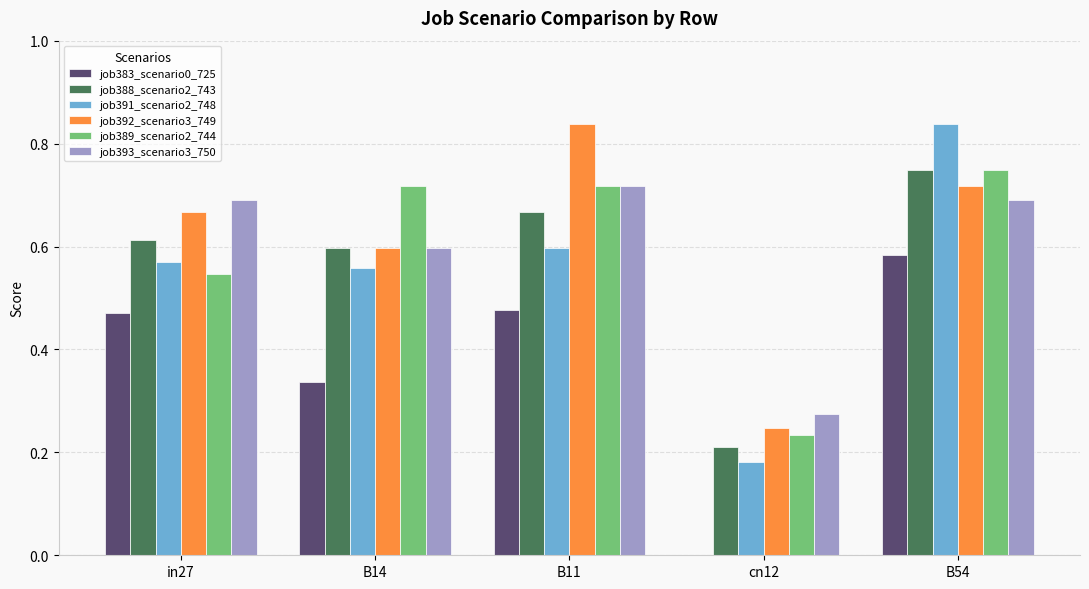

Which series has the widest spread of values?

job391_scenario2_748